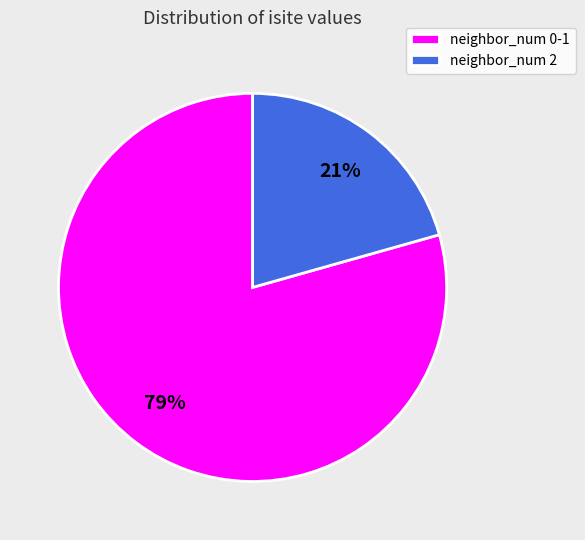

Count the number of slices in the pie.

2